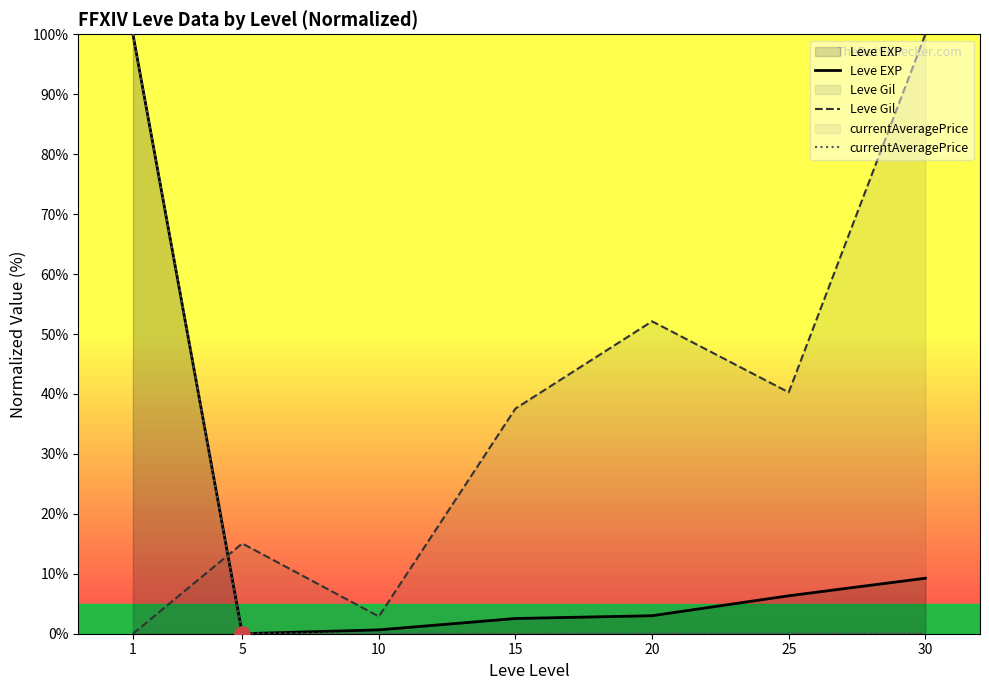

At which category is the sum across all series the highest?

1